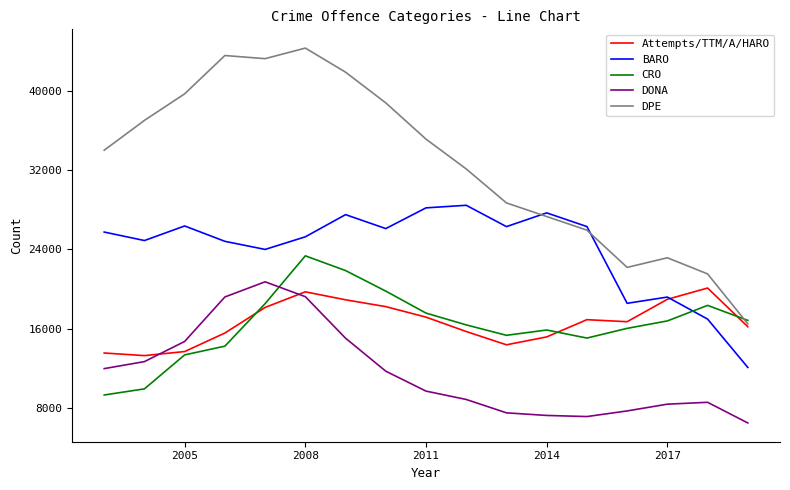

What is the highest value of the Attempts/TTM/A/HARO series?

20101